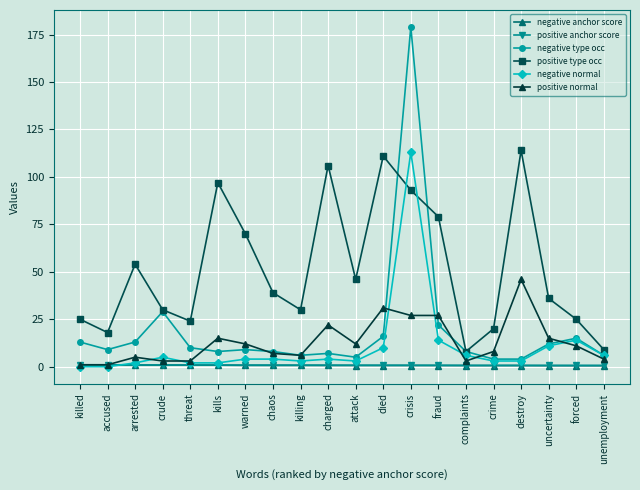

The negative type occ series shows 44.4 at crisis. True or false?

False